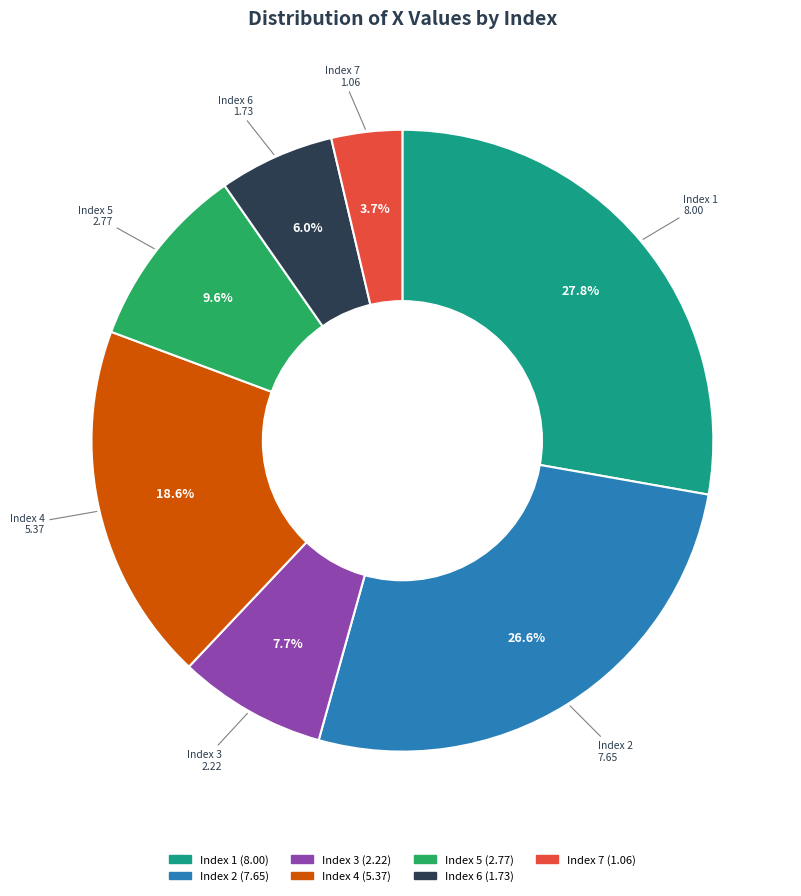

Is there any slice that represents more than half of the pie?

No